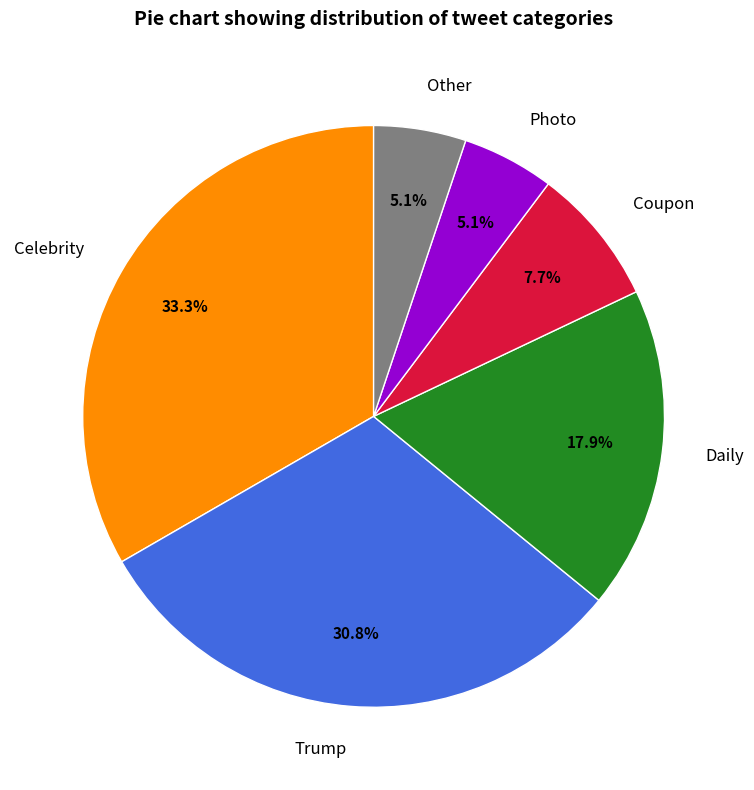

What percentage do Photo and Coupon together represent?

12.8%